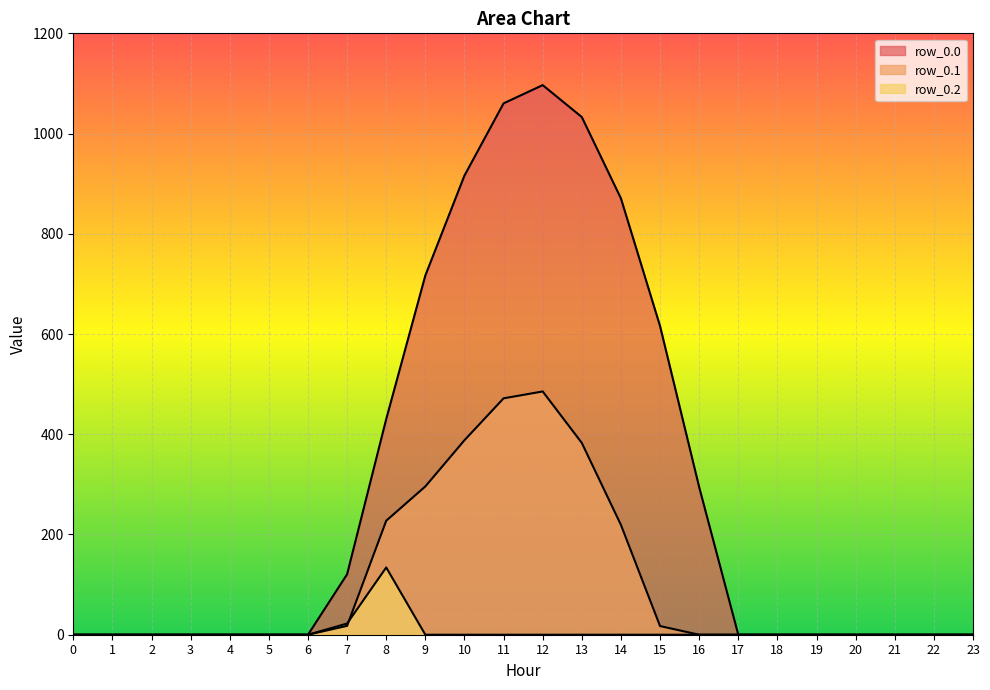

How many lines are shown in the chart?

3